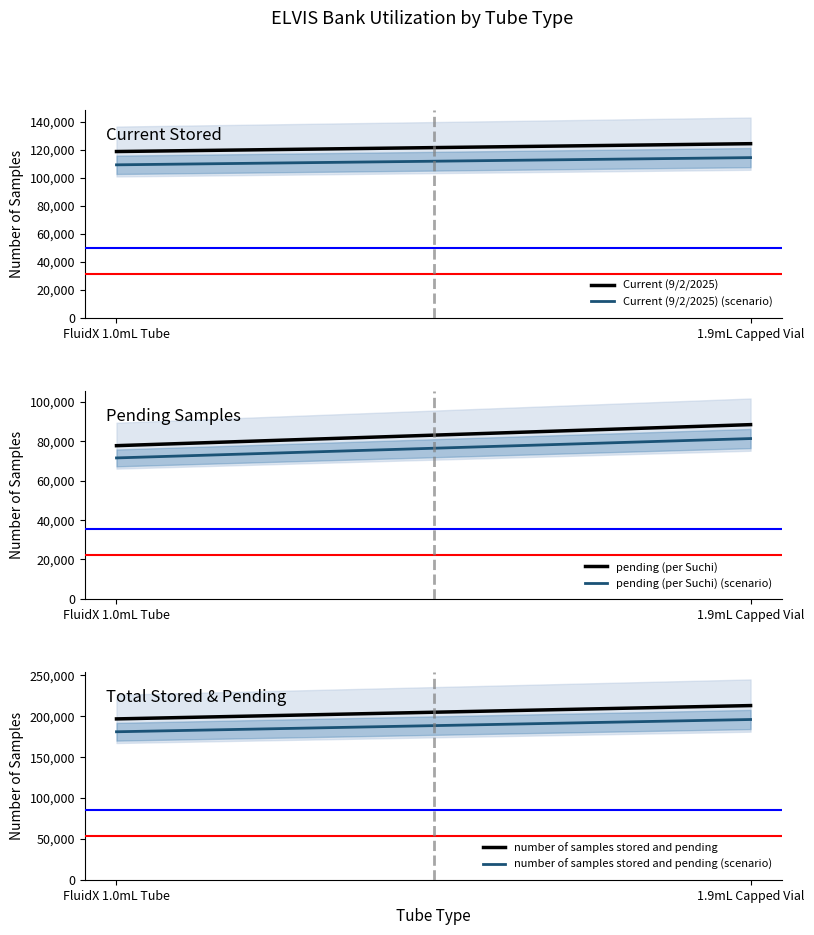

Is this an area chart (filled region under the line)?

No